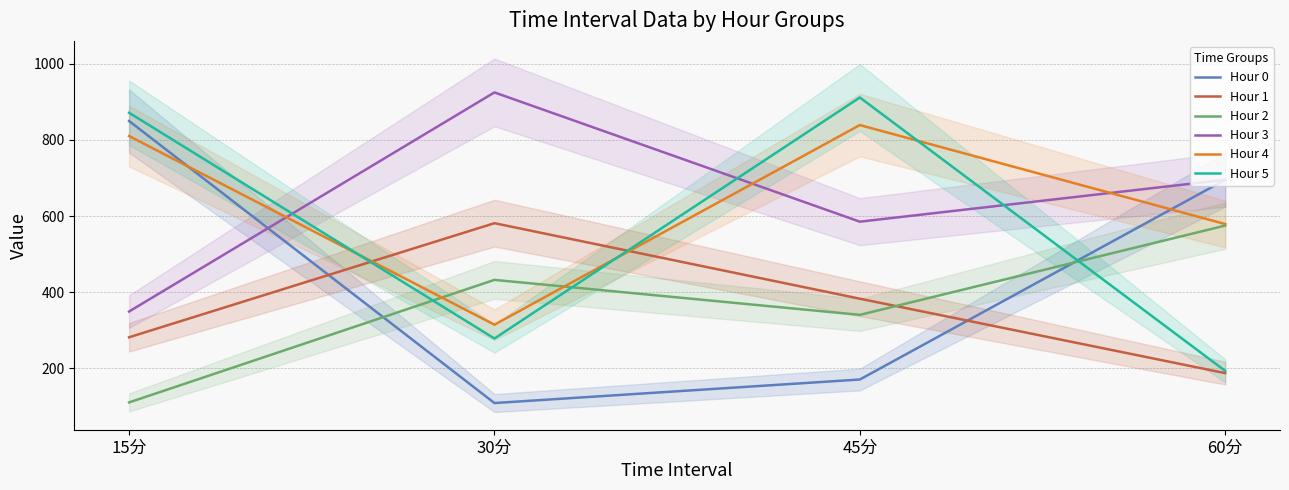

The value of Hour 0 at 15分 is 849.9. True or false?

True